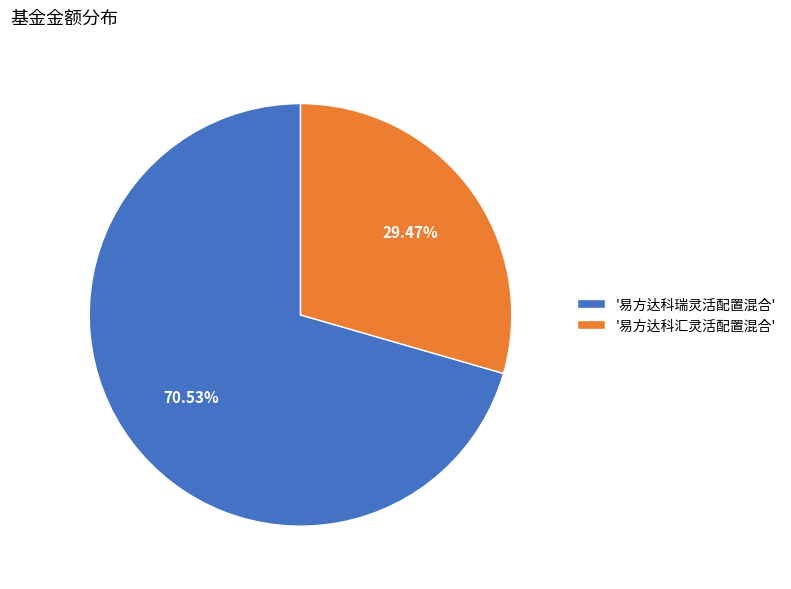

How many slices are in this pie chart?

2